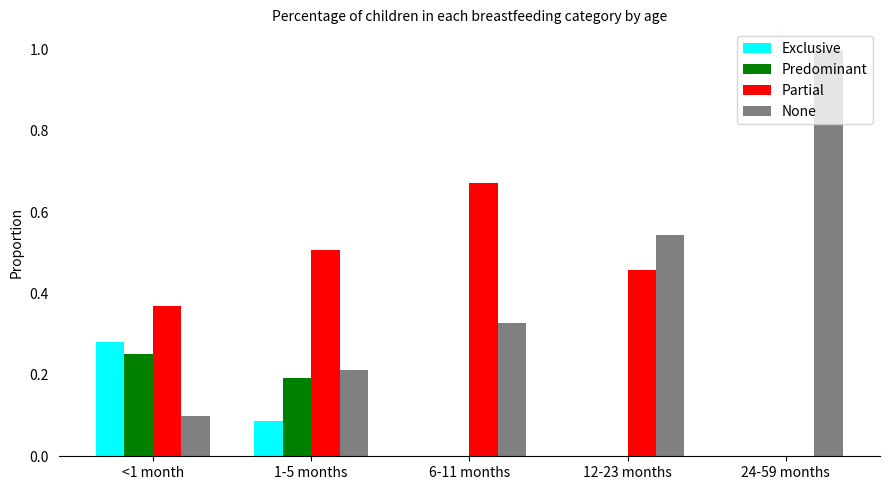

The Exclusive series shows 0.0 at 12-23 months. True or false?

True